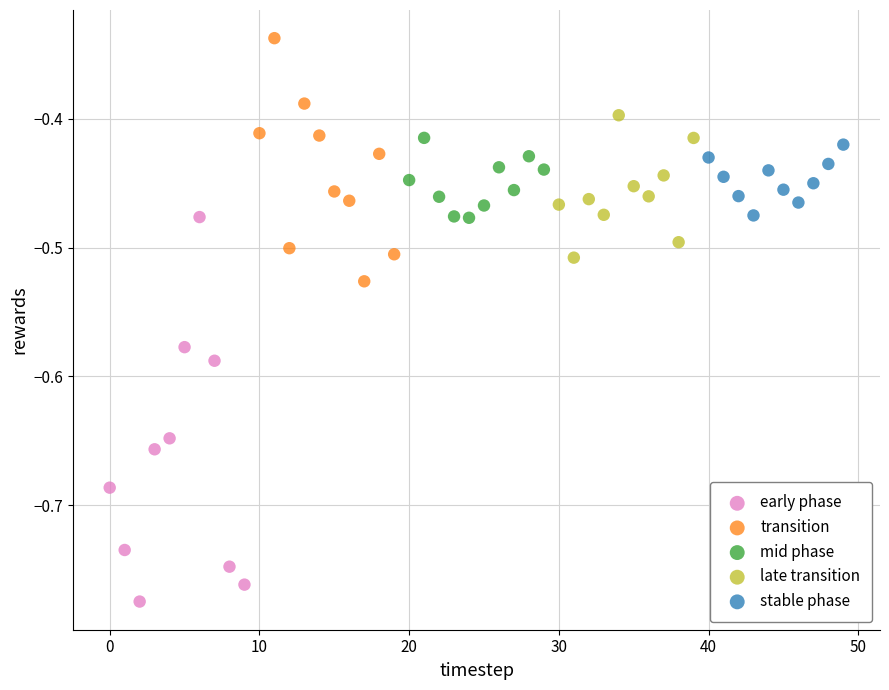

Which series contains the highest Y value?

transition